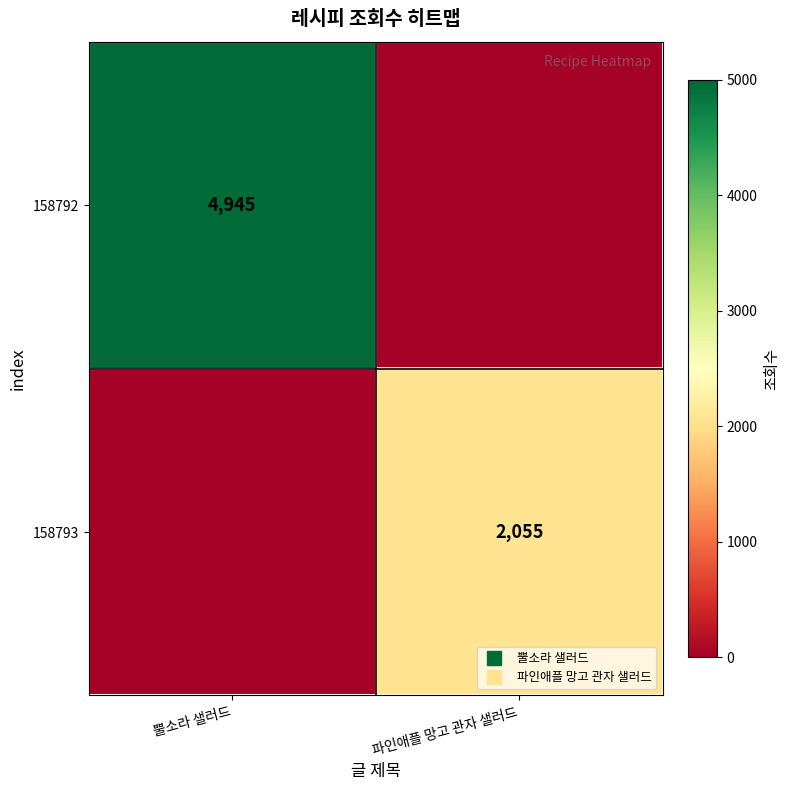

Which series has the largest total across all categories?

158792